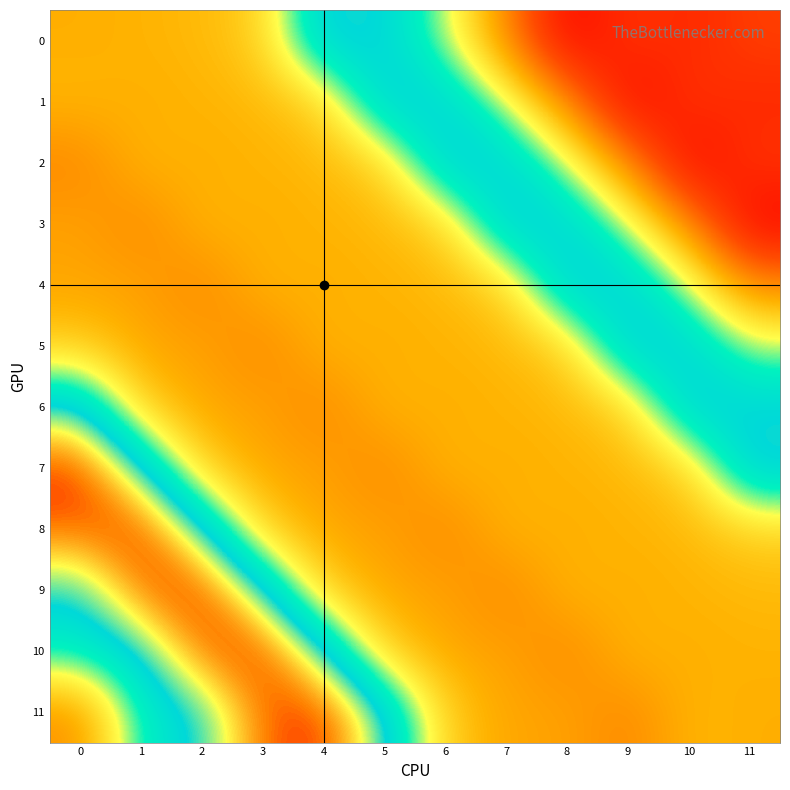

Reading left to right, extract all data points from this chart.

row_0: 0=128.0	1=129.0	2=130.2	3=135.0	4=168.0	5=165.0	6=147.0	7=121.0	8=88.0	9=103.0	10=98.0	11=105.0
row_1: 0=129.9	1=128.0	2=129.0	3=130.2	4=135.0	5=168.0	6=165.0	7=147.0	8=121.0	9=88.0	10=103.0	11=98.0
row_2: 0=119.7	1=129.9	2=128.0	3=129.0	4=130.2	5=135.0	6=168.0	7=165.0	8=147.0	9=121.0	10=88.0	11=103.0
row_3: 0=125.8	1=119.7	2=129.9	3=128.0	4=129.0	5=130.2	6=135.0	7=168.0	8=165.0	9=147.0	10=121.0	11=88.0
row_4: 0=126.1	1=125.8	2=119.7	3=129.9	4=128.0	5=129.0	6=130.2	7=135.0	8=168.0	9=165.0	10=147.0	11=121.0
row_5: 0=134.0	1=126.1	2=125.8	3=119.7	4=129.9	5=128.0	6=129.0	7=130.2	8=135.0	9=168.0	10=165.0	11=147.0
row_6: 0=167.8	1=134.0	2=126.1	3=125.8	4=119.7	5=129.9	6=128.0	7=129.0	8=130.2	9=135.0	10=168.0	11=165.0
row_7: 0=190.0	1=167.8	2=134.0	3=126.1	4=125.8	5=119.7	6=129.9	7=128.0	8=129.0	9=130.2	10=135.0	11=168.0
row_8: 0=186.8	1=190.0	2=167.8	3=134.0	4=126.1	5=125.8	6=119.7	7=129.9	8=128.0	9=129.0	10=130.2	11=135.0
row_9: 0=165.0	1=186.8	2=190.0	3=167.8	4=134.0	5=126.1	6=125.8	7=119.7	8=129.9	9=128.0	10=129.0	11=130.2
row_10: 0=156.5	1=165.0	2=186.8	3=190.0	4=167.8	5=134.0	6=126.1	7=125.8	8=119.7	9=129.9	10=128.0	11=129.0
row_11: 0=121.9	1=156.5	2=165.0	3=186.8	4=190.0	5=167.8	6=134.0	7=126.1	8=125.8	9=119.7	10=129.9	11=128.0